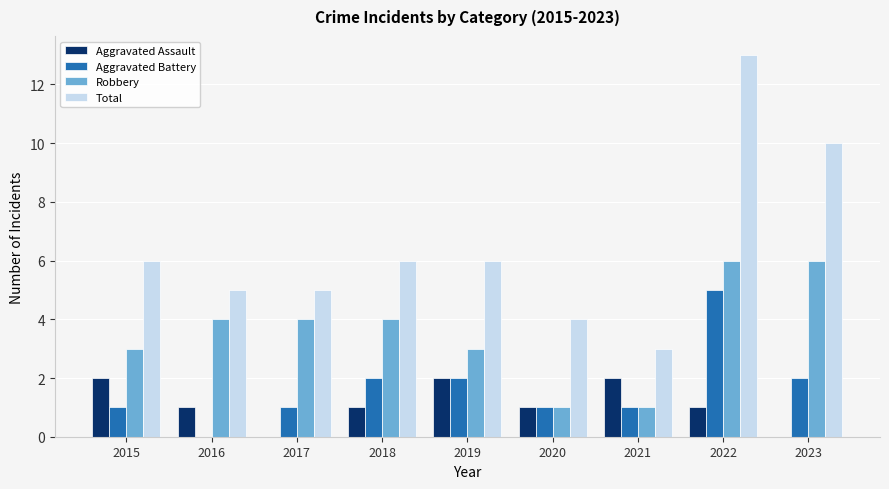

Reading left to right, list all the values displayed in this chart.

Aggravated Assault: 2	1	0	1	2	1	2	1	0
Aggravated Battery: 1	0	1	2	2	1	1	5	2
Robbery: 3	4	4	4	3	1	1	6	6
Total: 6	5	5	6	6	4	3	13	10